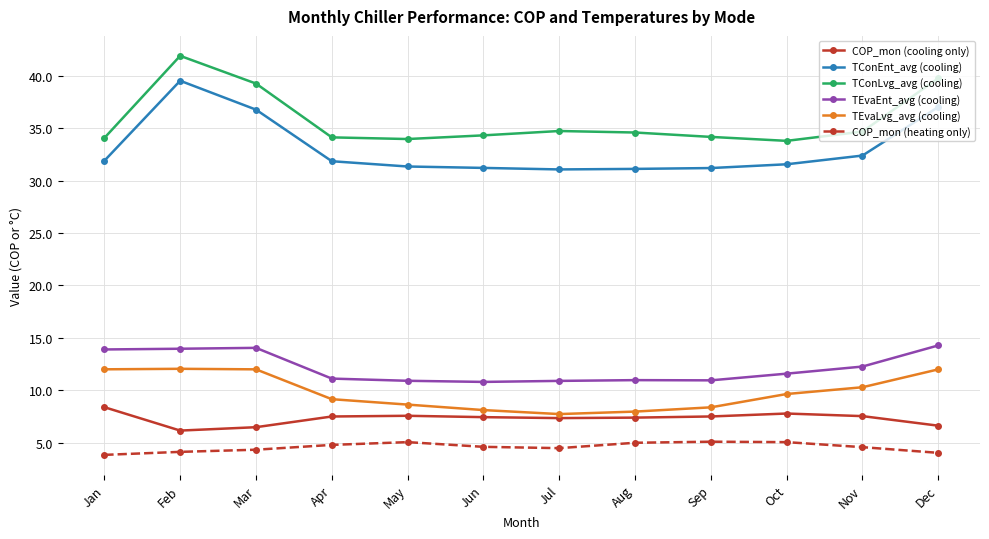

What is the value of the COP_mon (heating only) point at the 8th from the left?

5.0